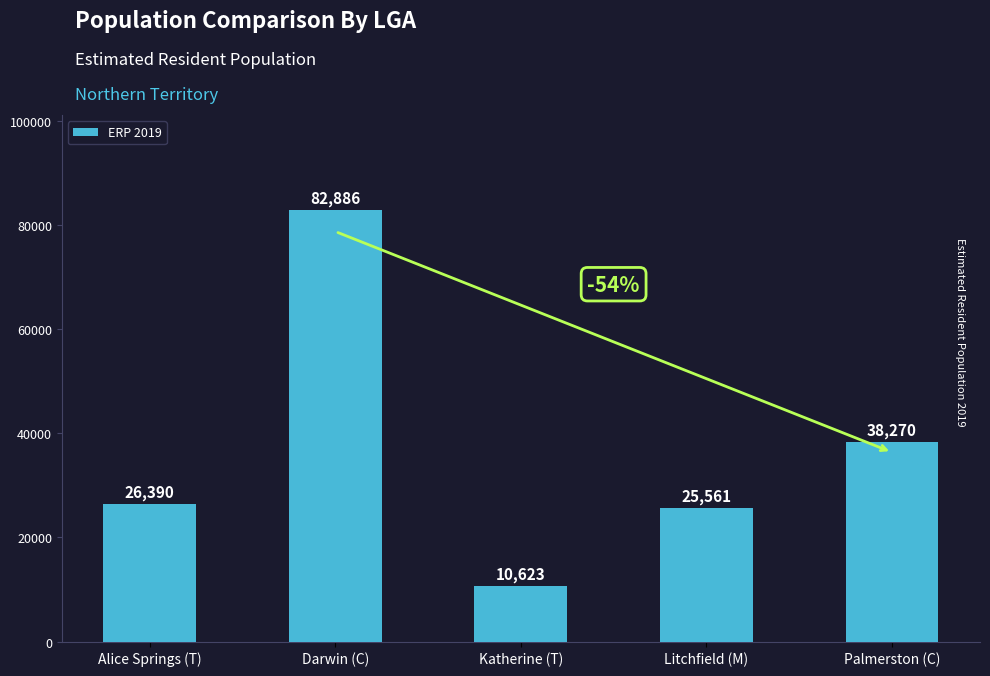

What is the label of the 5th bar from the right?

Alice Springs (T)